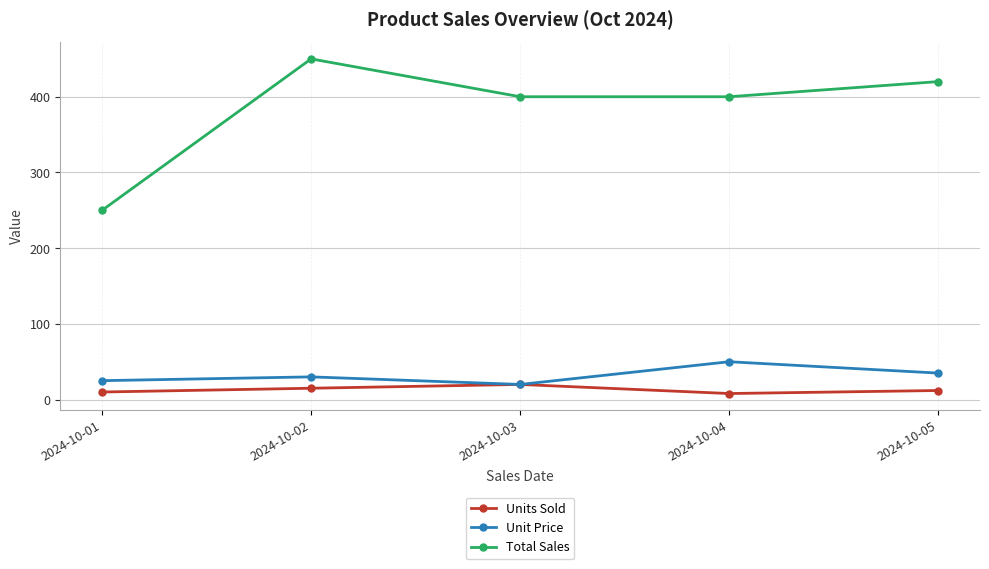

What is the sum of the Unit Price values at 2024-10-04 and 2024-10-02?

80